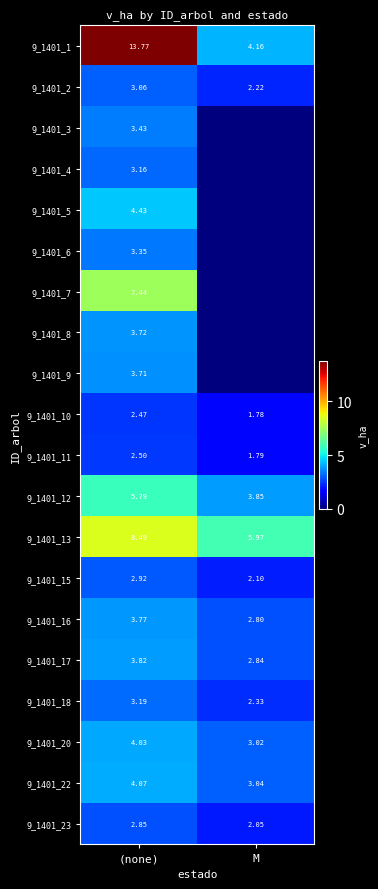

Where is 9_1401_12 nearest to the value 4?

M